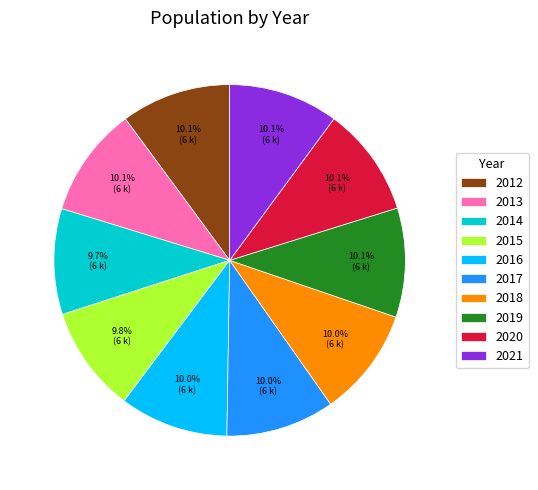

To the nearest percent, what is the average slice percentage?

10%